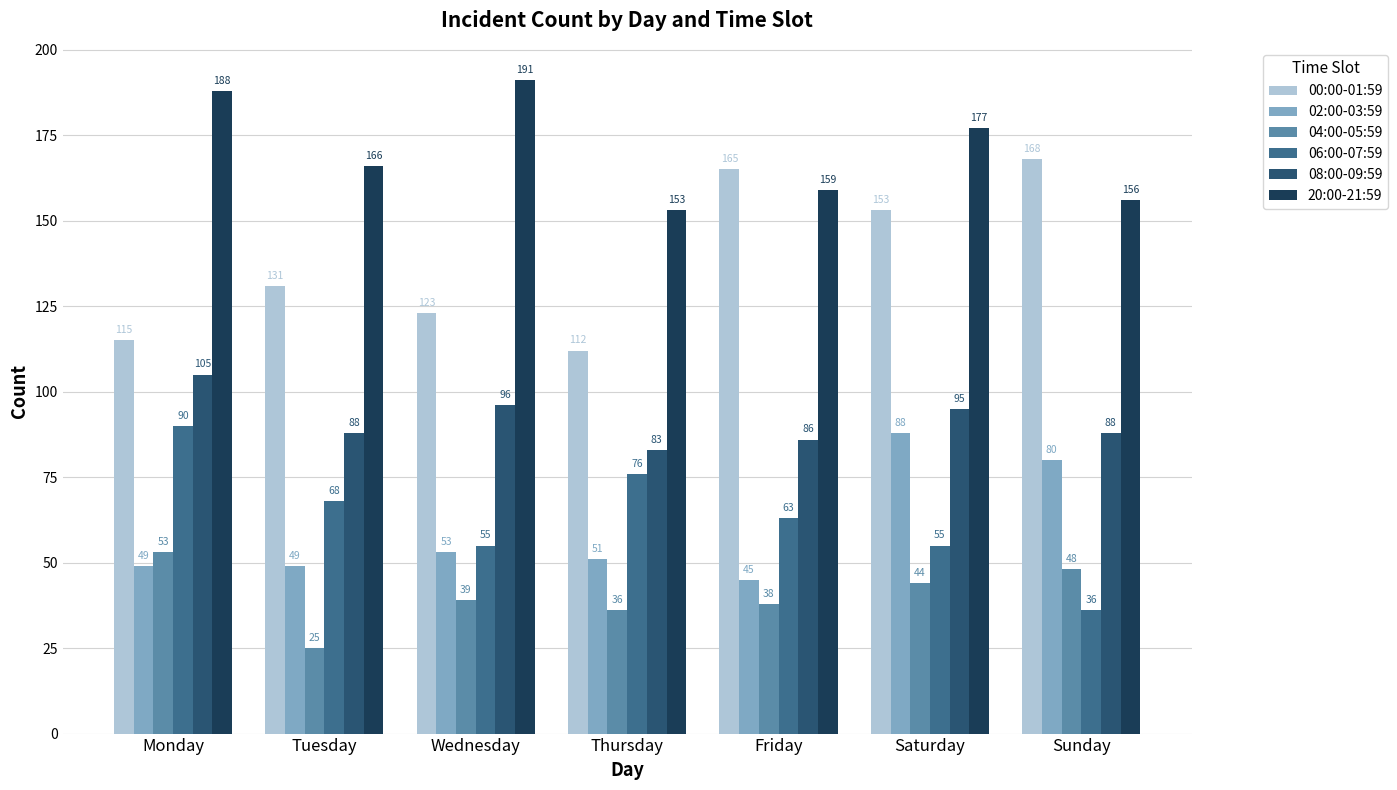

Which series has the largest range (max minus min)?

00:00-01:59